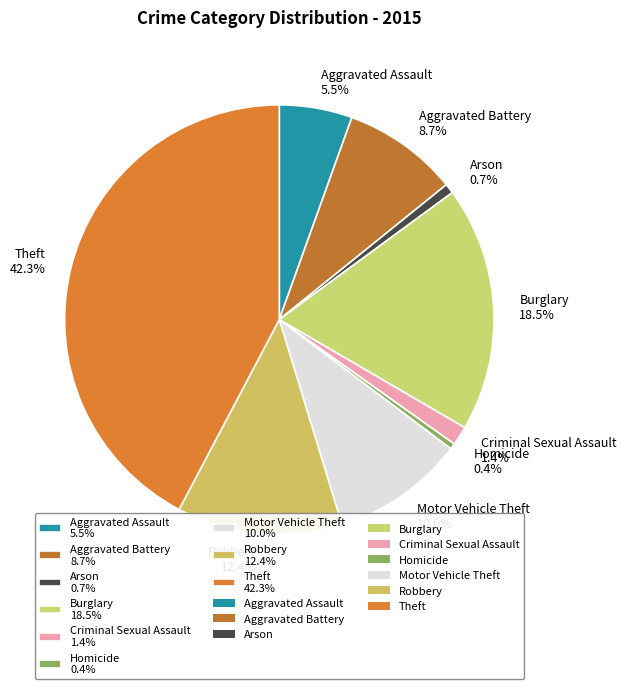

Which has a higher value, Arson 0.7% or Aggravated Battery 8.7%?

Aggravated Battery 8.7%